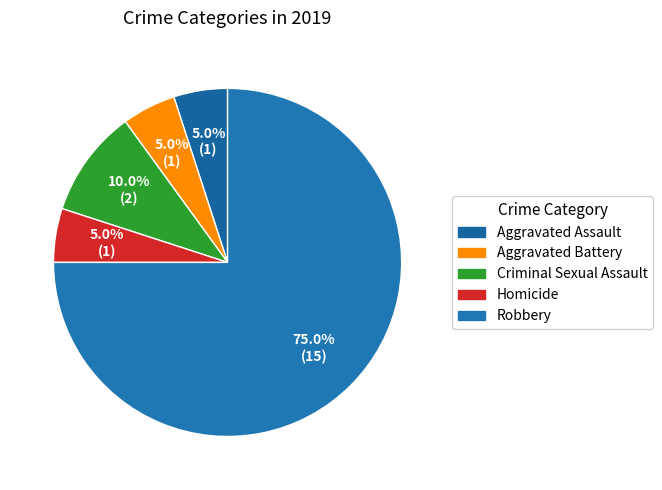

To the nearest percent, what is the average slice percentage?

20%